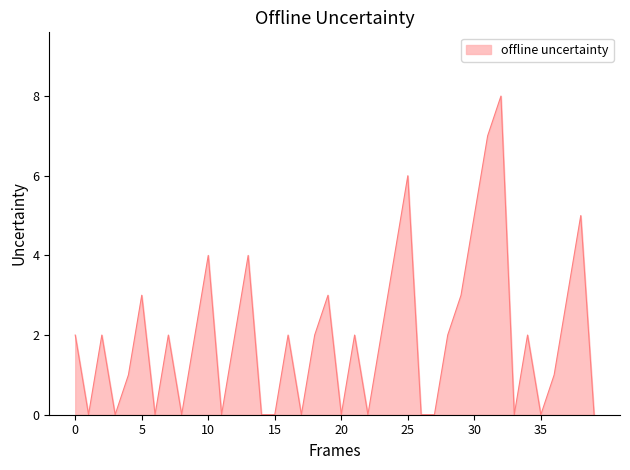

Does the chart display data point markers on the line(s)?

No